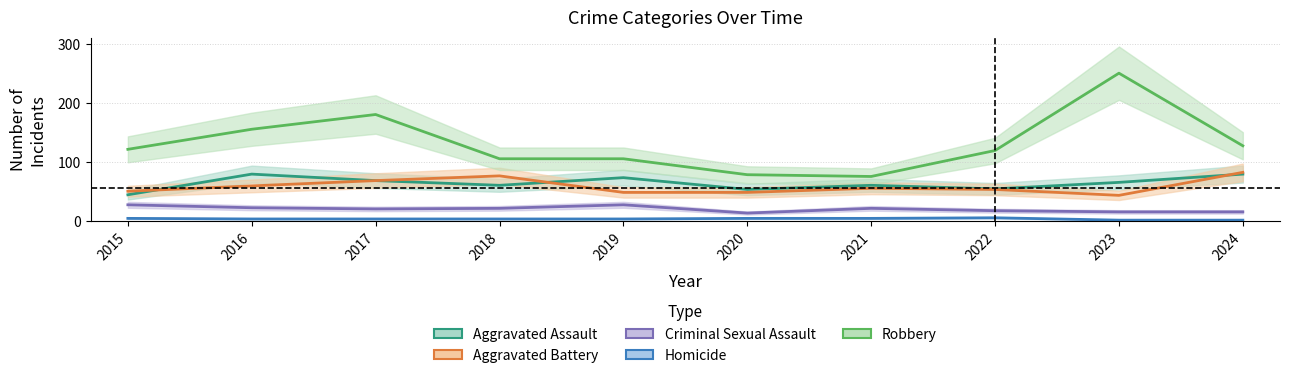

How many Homicide values are between 4 and 5?

7